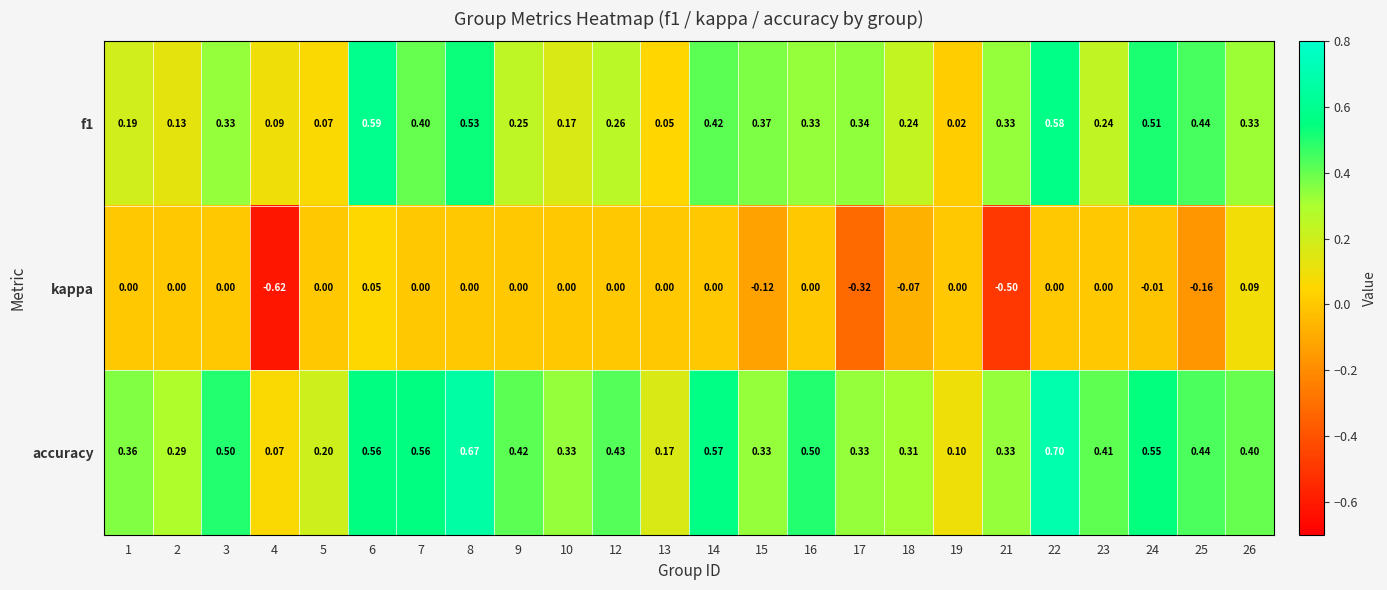

What is the total value across all series at 24?

1.1